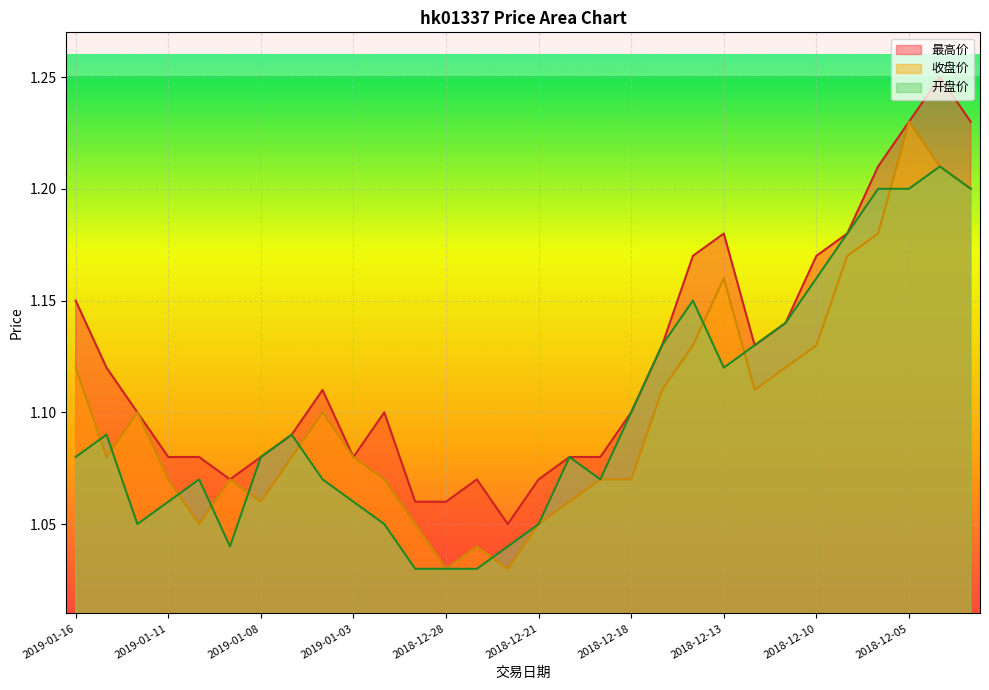

Which category has the highest value across all series?

2018-12-04